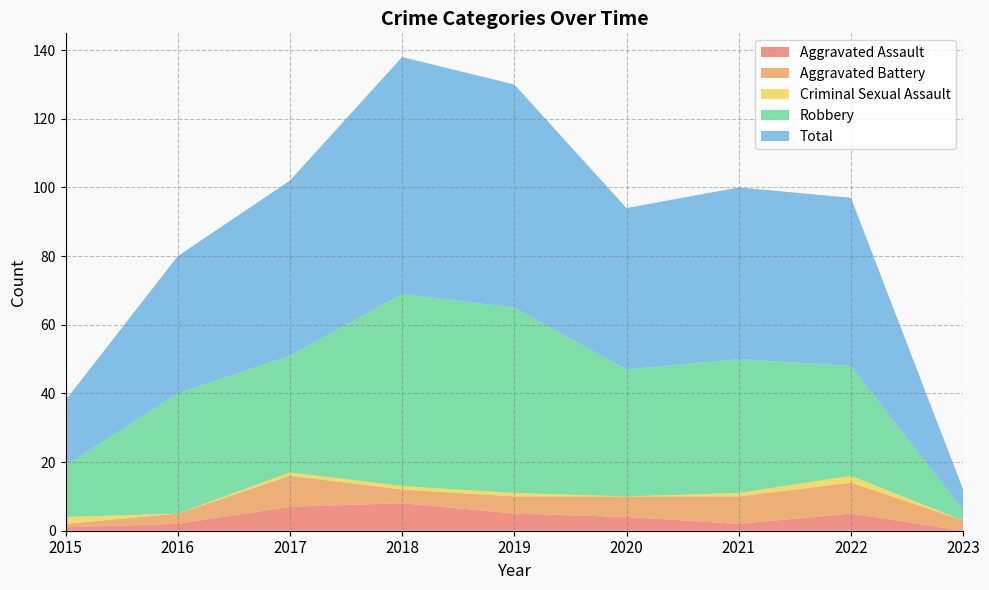

Reading right to left, what are all the values shown in this chart?

Aggravated Assault: 2023=0	2022=5	2021=2	2020=4	2019=5	2018=8	2017=7	2016=2	2015=1
Aggravated Battery: 2023=3	2022=9	2021=8	2020=6	2019=5	2018=4	2017=9	2016=3	2015=1
Criminal Sexual Assault: 2023=0	2022=2	2021=1	2020=0	2019=1	2018=1	2017=1	2016=0	2015=2
Robbery: 2023=3	2022=32	2021=39	2020=37	2019=54	2018=56	2017=34	2016=35	2015=15
Total: 2023=6	2022=49	2021=50	2020=47	2019=65	2018=69	2017=51	2016=40	2015=19